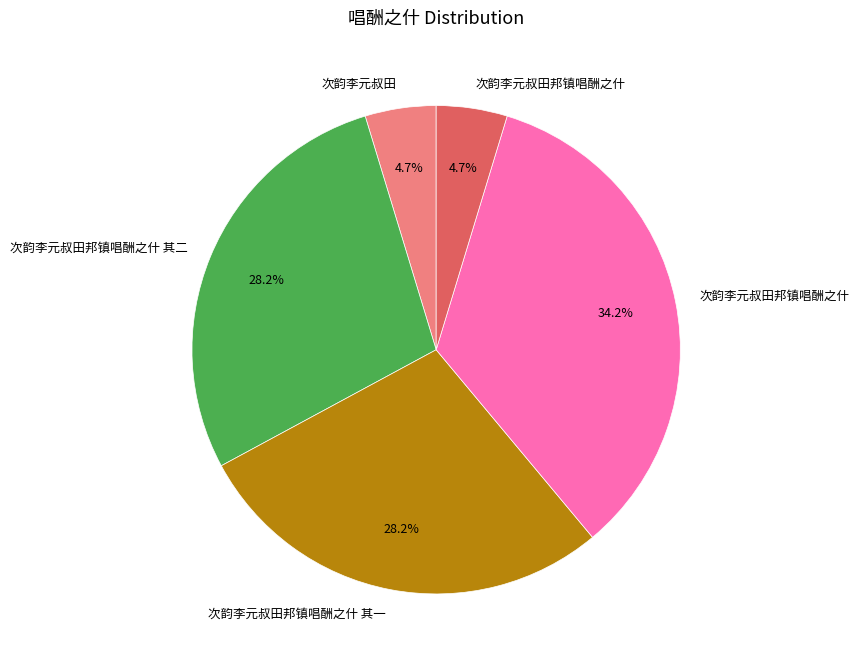

Does any single category account for the majority?

No